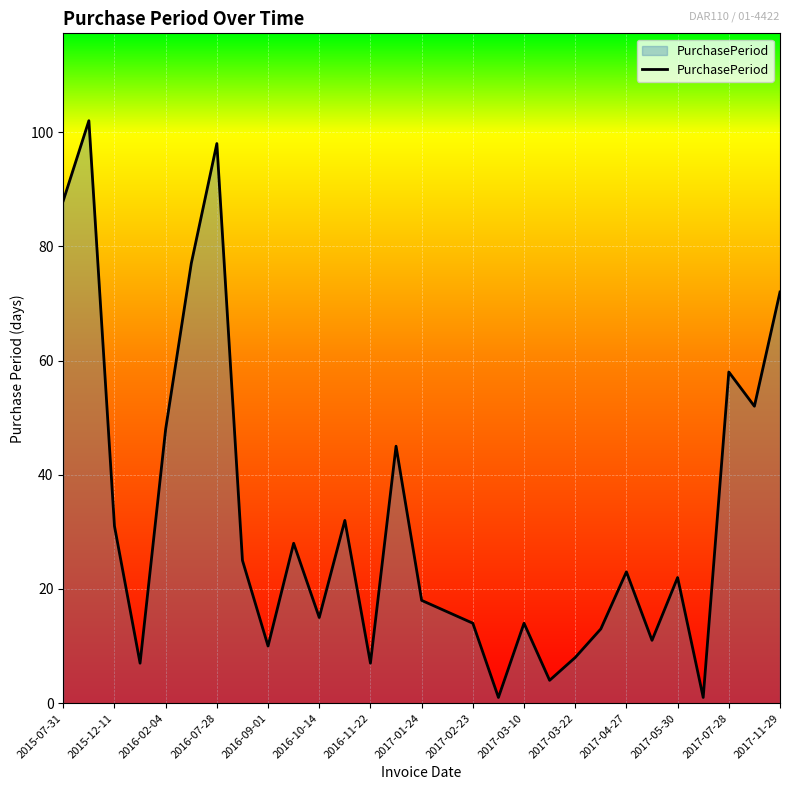

What is the greatest value displayed?

102